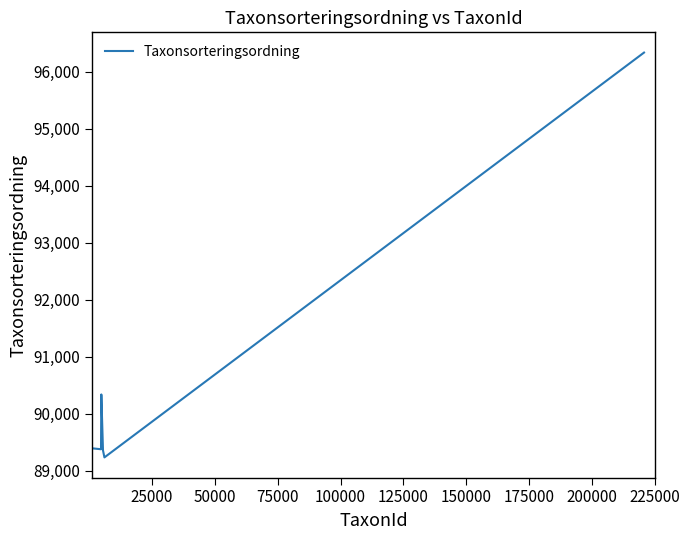

What is the average value?

90671